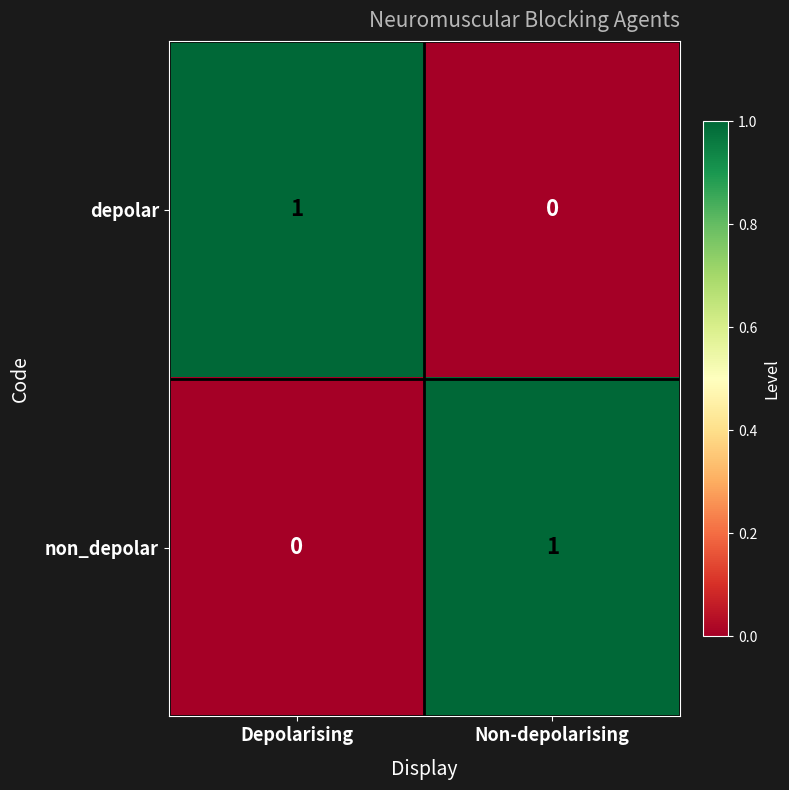

True or false: depolar has a value of 2 at Depolarising.

False